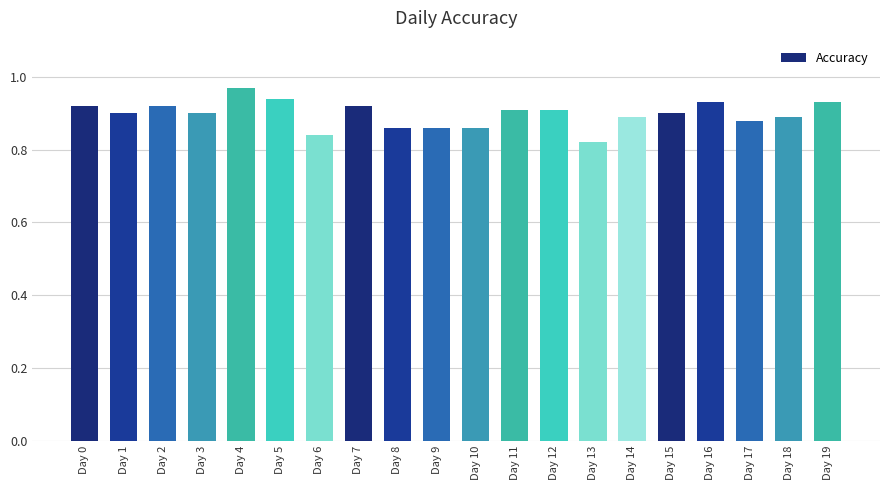

What is the sum of the values at Day 14 and Day 11?

1.8